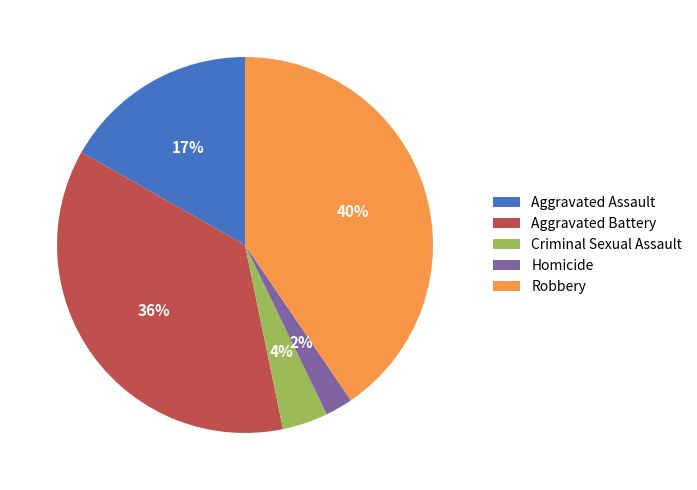

Is there a majority slice in this chart?

No